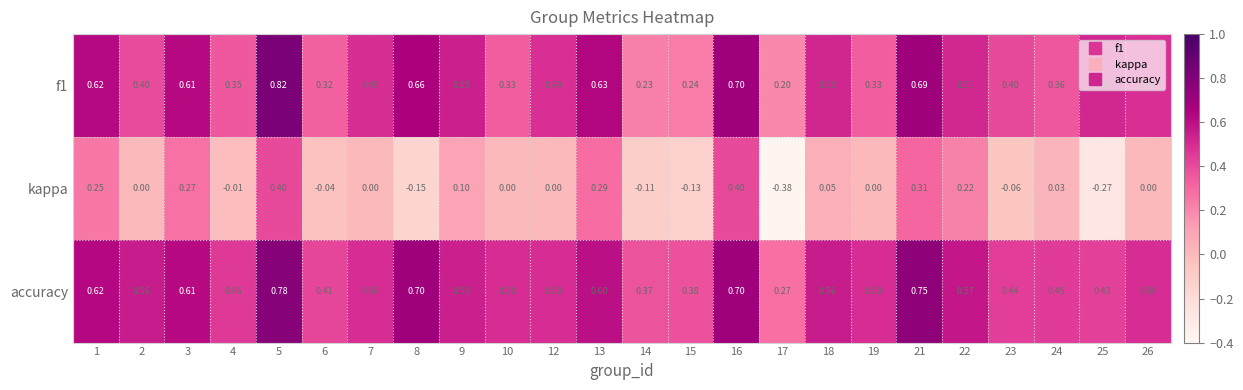

Is the value of kappa at 2 greater than the value of accuracy at 6?

No